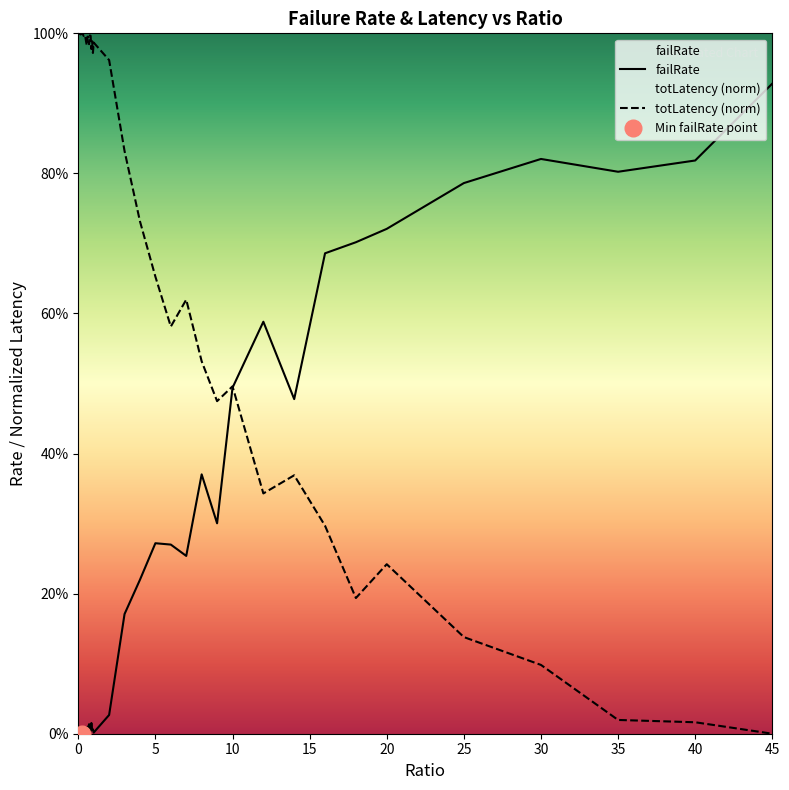

In totLatency (norm), how many points are lower than both neighbors (excluding endpoints)?

10